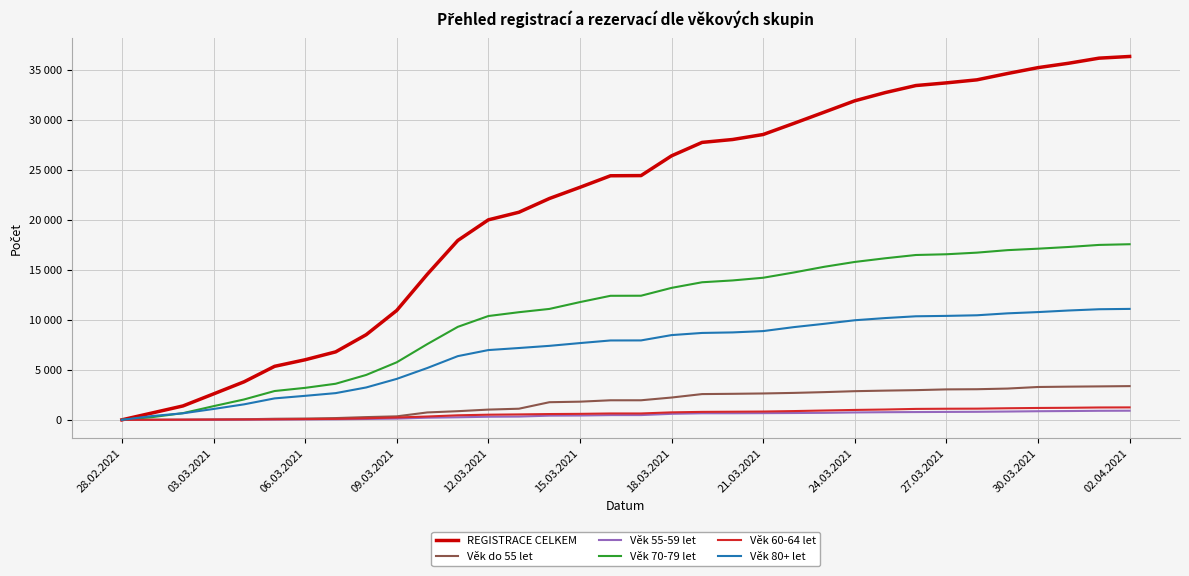

What are all the series names shown in the legend?

REGISTRACE CELKEM, Věk do 55 let, Věk 55-59 let, Věk 70-79 let, Věk 60-64 let, Věk 80+ let